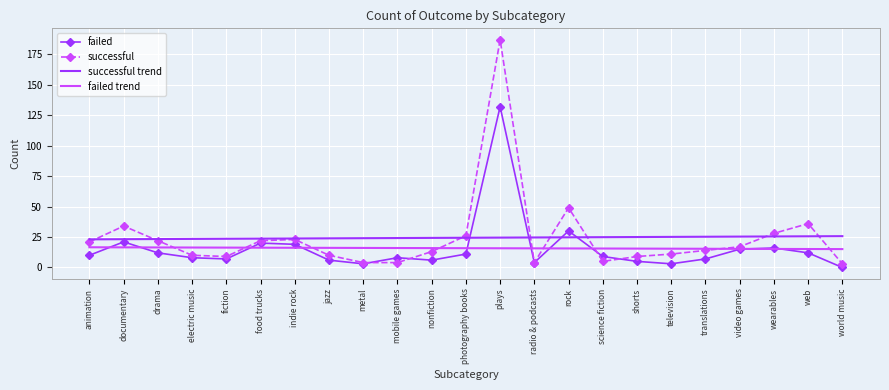

What is the total value across all series at documentary?

94.7